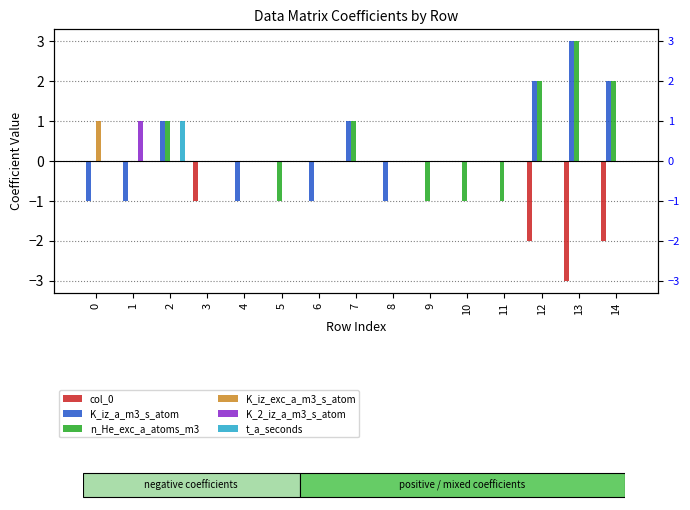

Reading right to left, list all the values displayed in this chart.

col_0: -2	-3	-2	0	0	0	0	0	0	0	0	-1	0	0	0
K_iz_a_m3_s_atom: 2	3	2	0	0	0	-1	1	-1	0	-1	0	1	-1	-1
n_He_exc_a_atoms_m3: 2	3	2	-1	-1	-1	0	1	0	-1	0	0	1	0	0
K_iz_exc_a_m3_s_atom: 0	0	0	0	0	0	0	0	0	0	0	0	0	0	1
K_2_iz_a_m3_s_atom: 0	0	0	0	0	0	0	0	0	0	0	0	0	1	0
t_a_seconds: 0	0	0	0	0	0	0	0	0	0	0	0	1	0	0